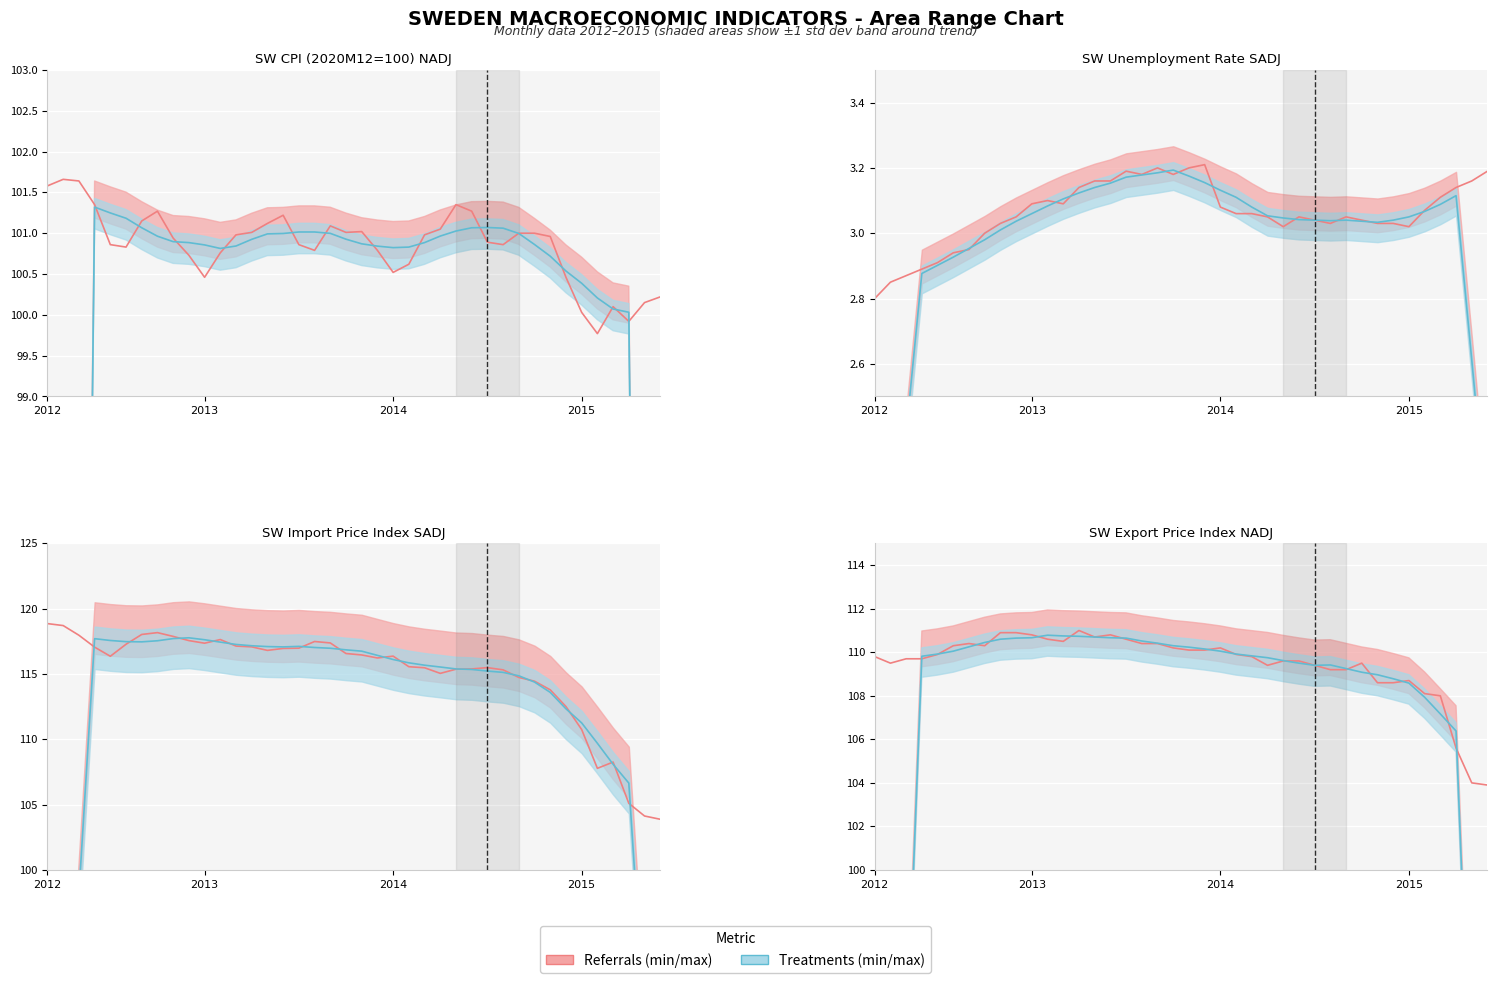

At how many categories does at least one series exceed 57?

40